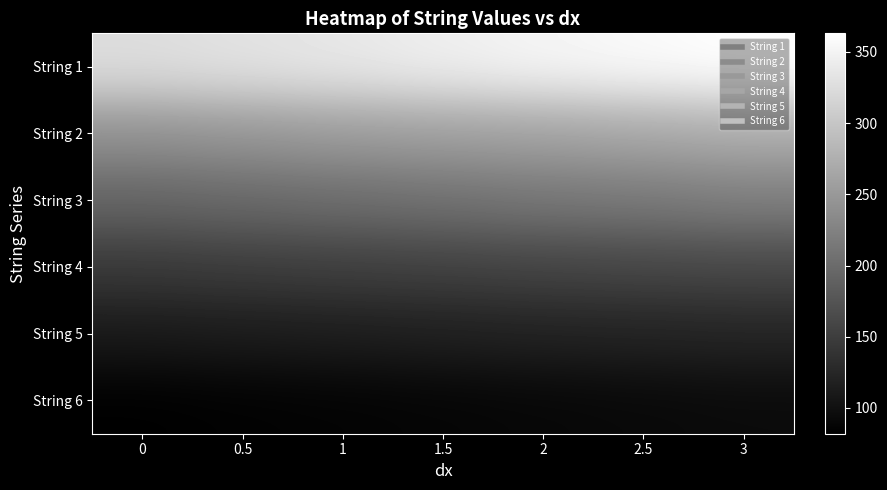

Reading left to right, extract all data points from this chart.

String 1: 0=326.0	0.5=331.5	1=337.5	1.5=345.0	2=352.0	2.5=357.5	3=363.0
String 2: 0=241.0	0.5=246.0	1=252.0	1.5=256.0	2=259.5	2.5=265.0	3=270.5
String 3: 0=193.0	0.5=197.5	1=202.0	1.5=206.5	2=212.0	2.5=215.0	3=221.0
String 4: 0=144.8	0.5=148.1	1=151.0	1.5=153.4	2=156.6	2.5=158.9	3=160.7
String 5: 0=109.7	0.5=112.0	1=114.0	1.5=116.6	2=119.0	2.5=120.5	3=122.3
String 6: 0=81.9	0.5=84.1	1=85.7	1.5=87.6	2=89.7	2.5=91.6	3=93.5